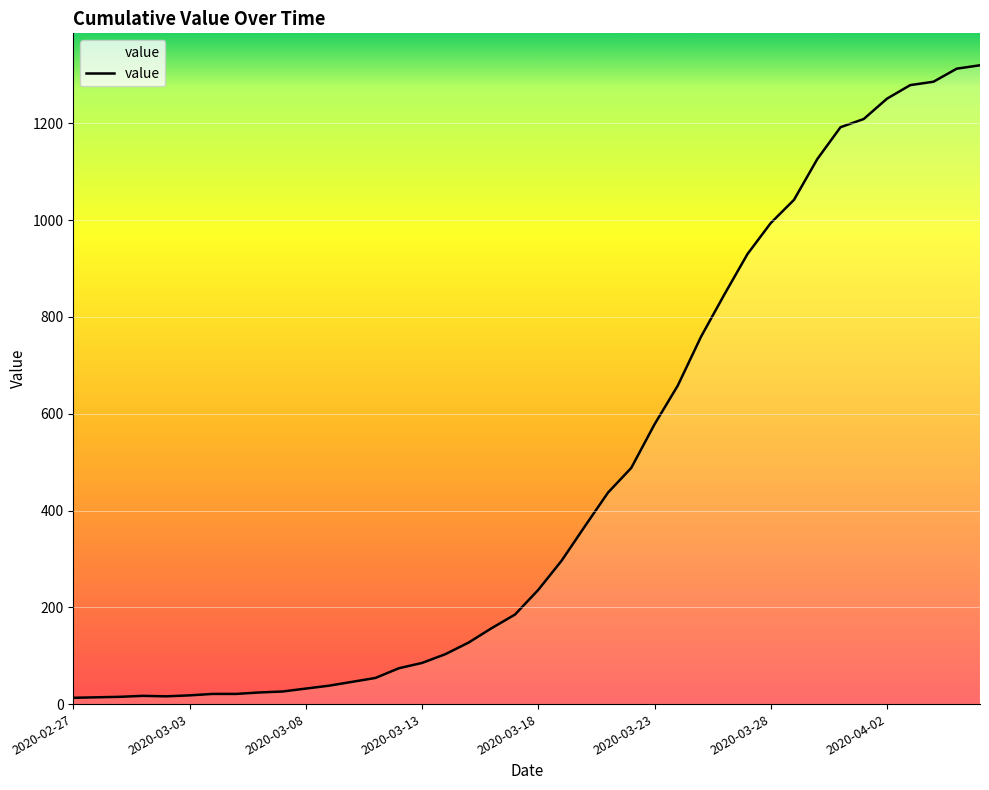

What is the greatest value displayed?

1320